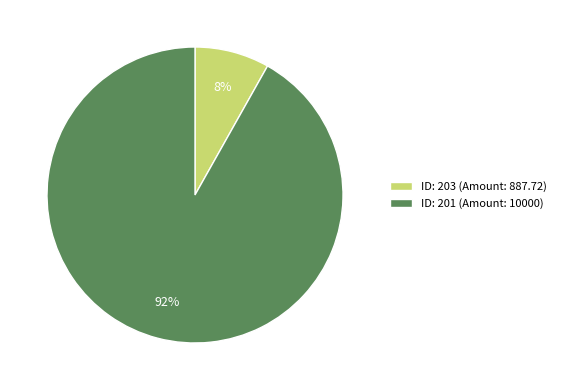

To the nearest percent, what is the combined percentage of ID: 203 (Amount: 887.72) and ID: 201 (Amount: 10000)?

100%